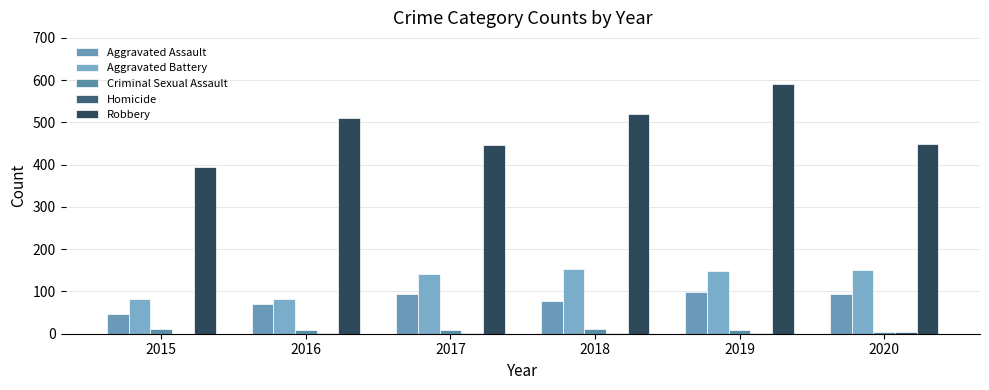

The value of Aggravated Battery at 2019 is 203. True or false?

False